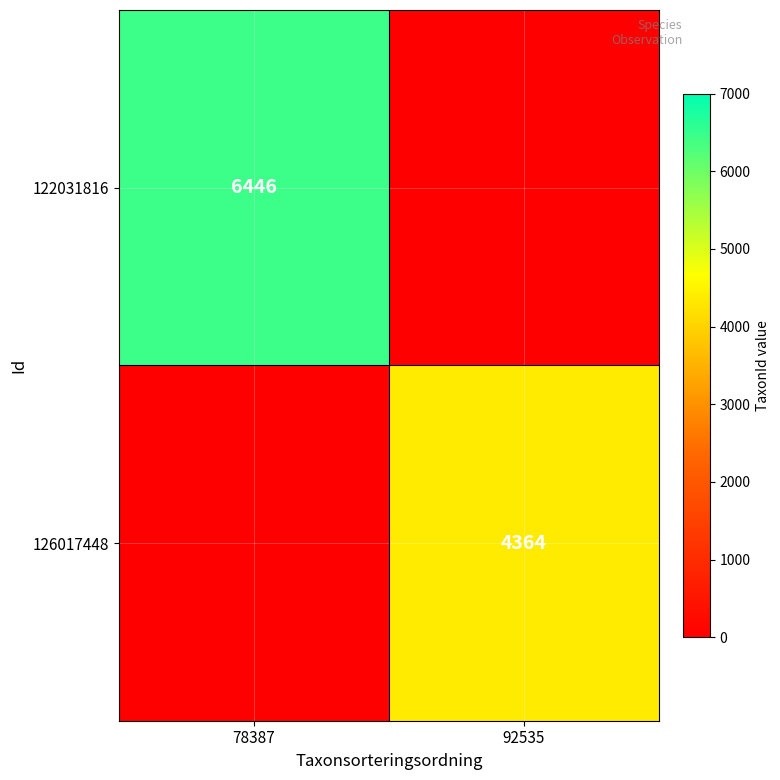

True or false: 126017448 has a value of 4364 at 92535.

True